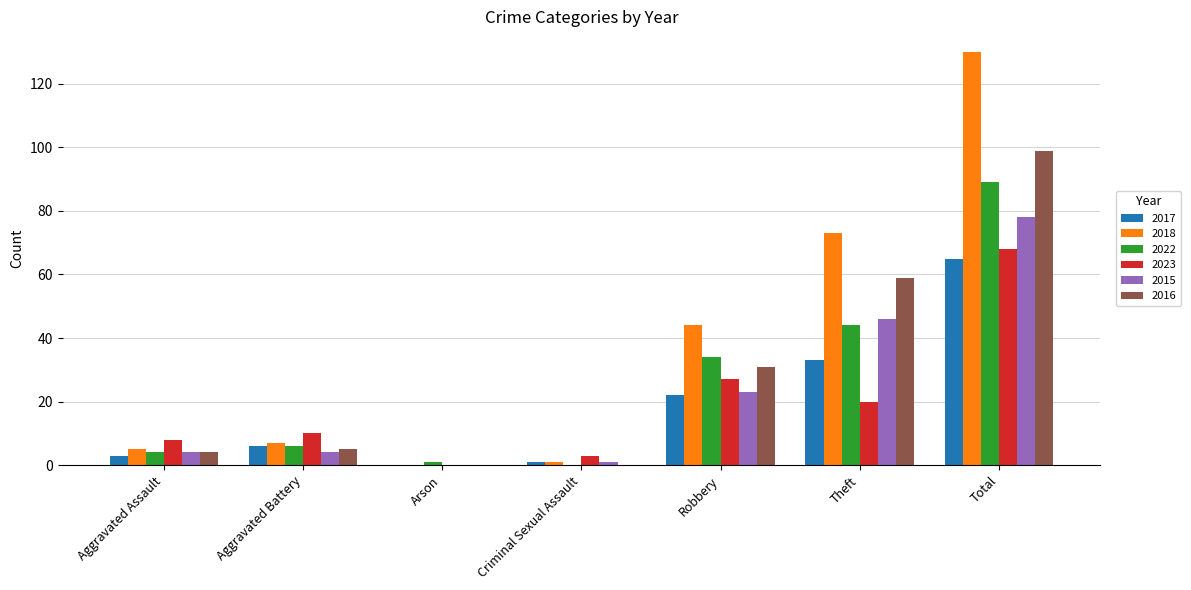

The value of 2016 at Arson is -38. True or false?

False